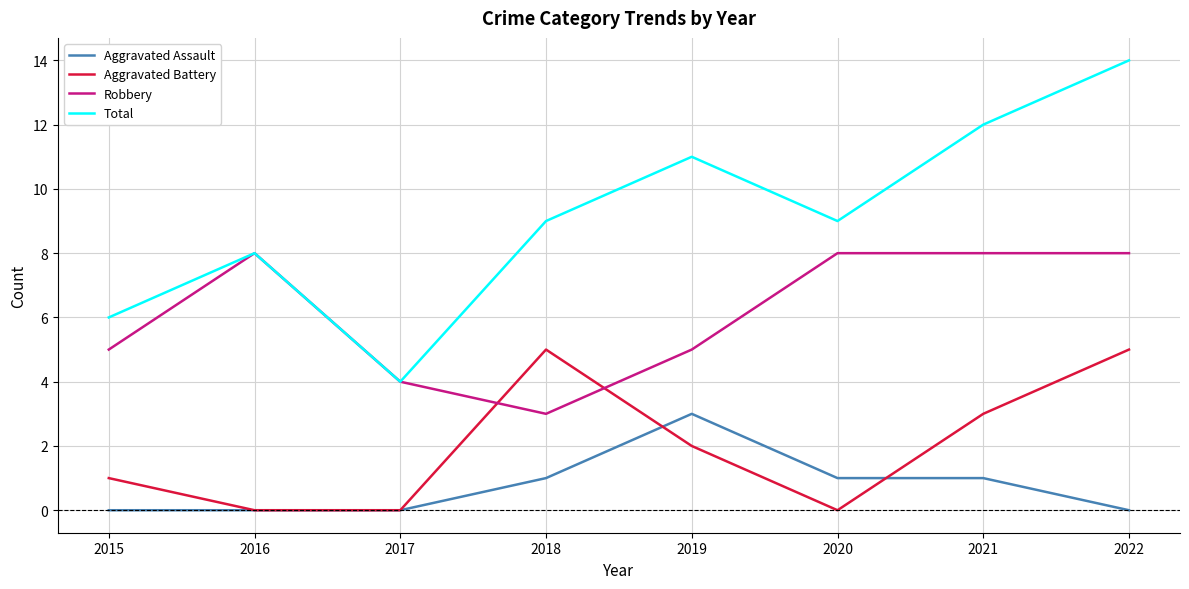

True or false: Total has a value of 12 at 2021.

True